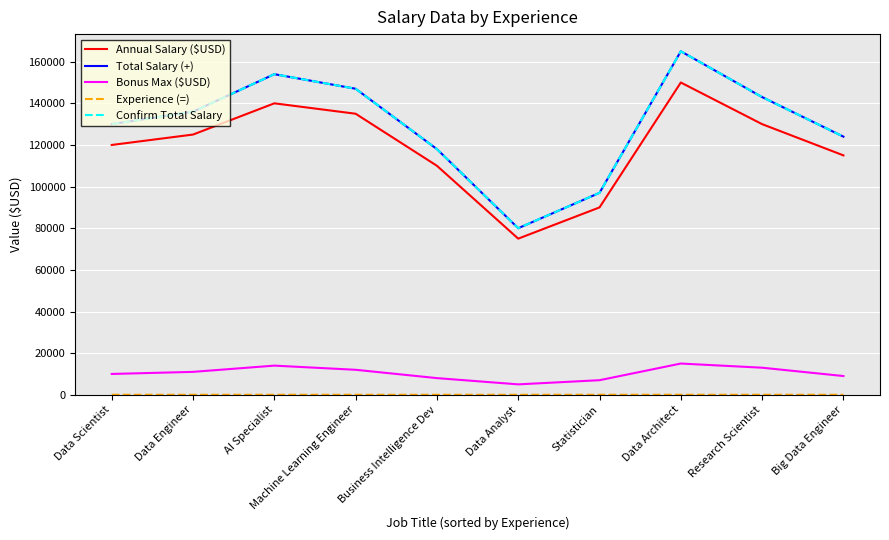

What is the value of the Bonus Max ($USD) point at the 8th from the left?

15000